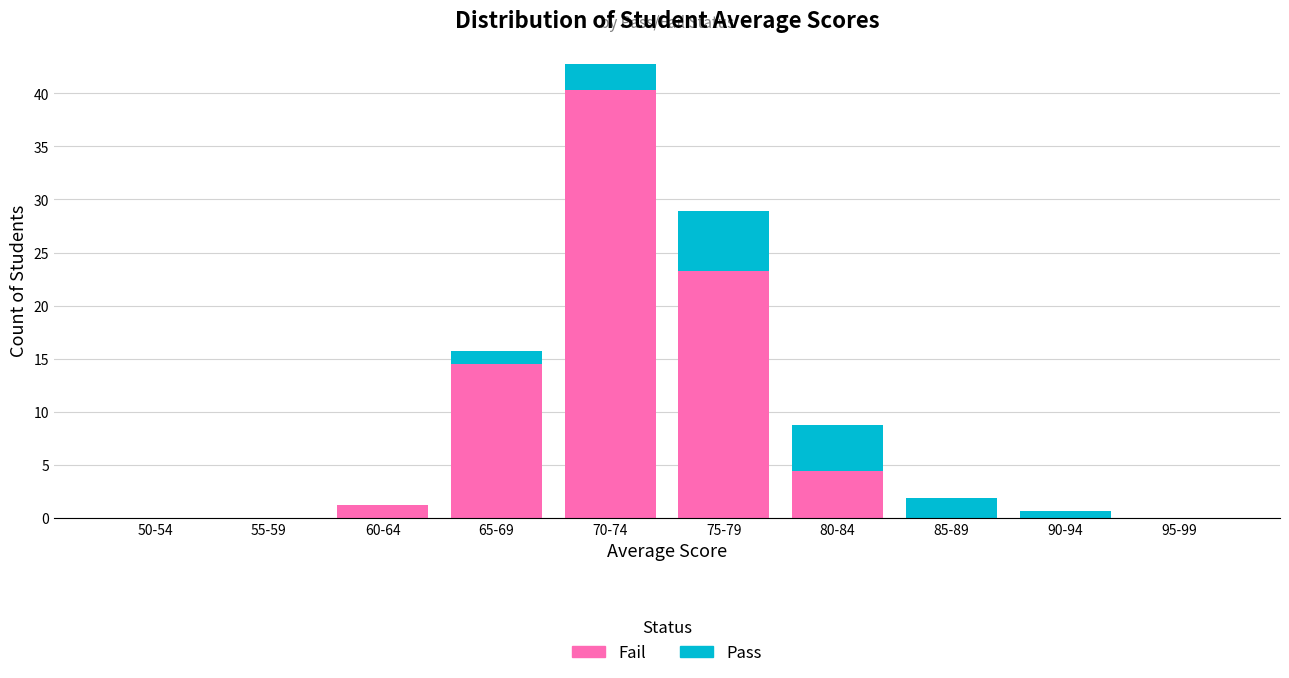

Reading right to left, transcribe the values for Fail.

95-99=0.0	90-94=0.0	85-89=0.0	80-84=4.4	75-79=23.3	70-74=40.3	65-69=14.5	60-64=1.3	55-59=0.0	50-54=0.0